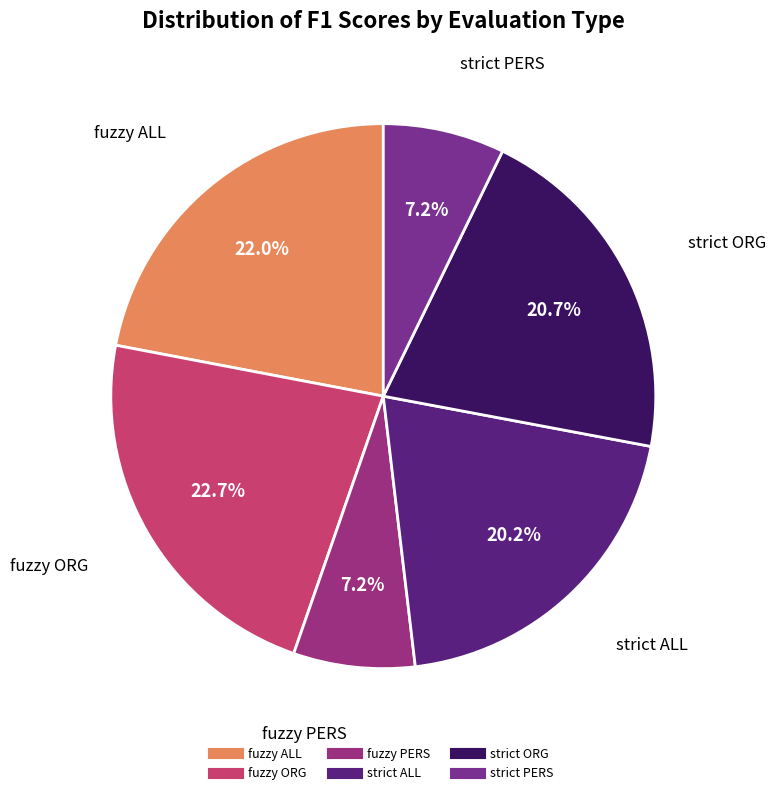

To the nearest percent, what percentage of the pie is fuzzy ORG?

23%